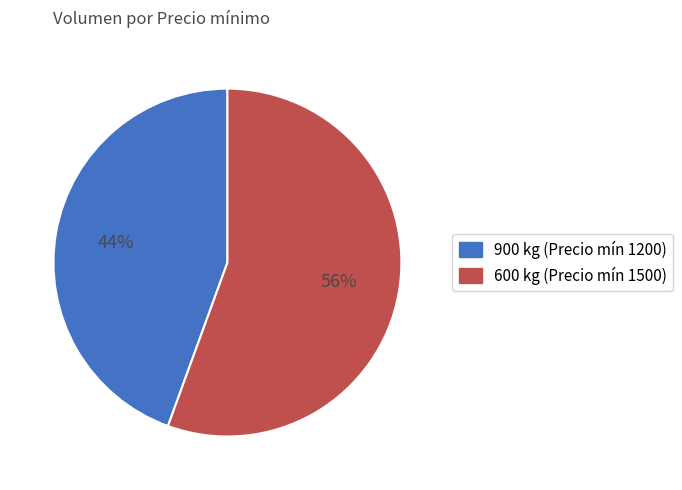

How many segments does this pie chart have?

2